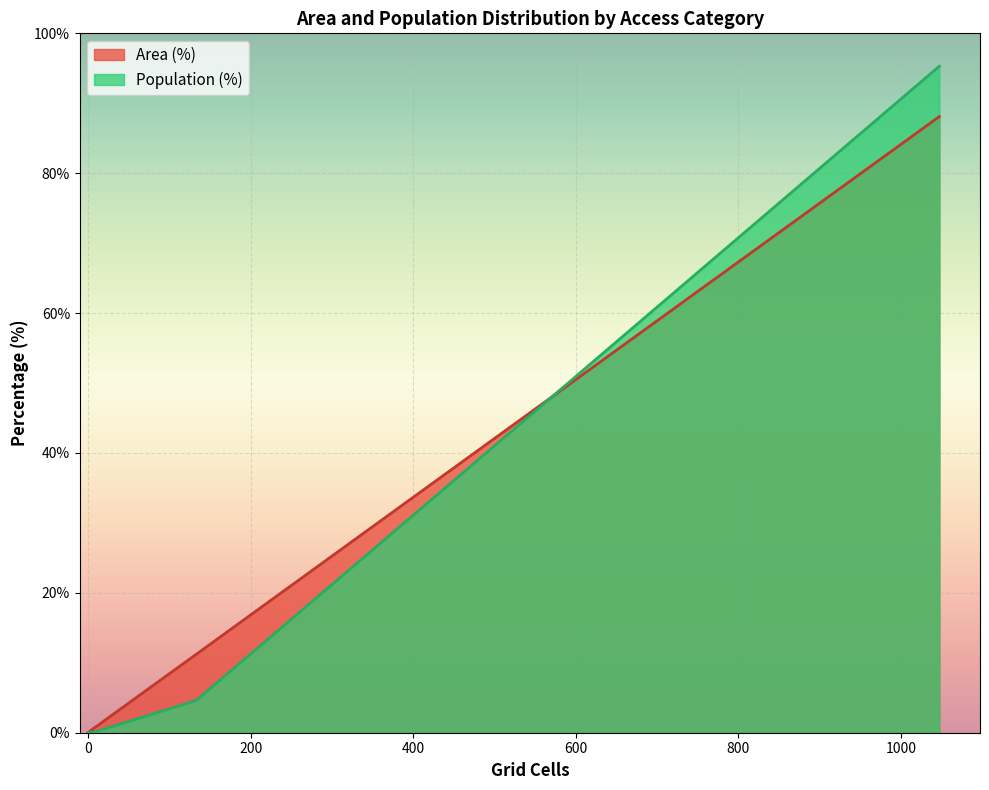

True or false: Area (%) has more than 1 points higher than both neighbors.

False